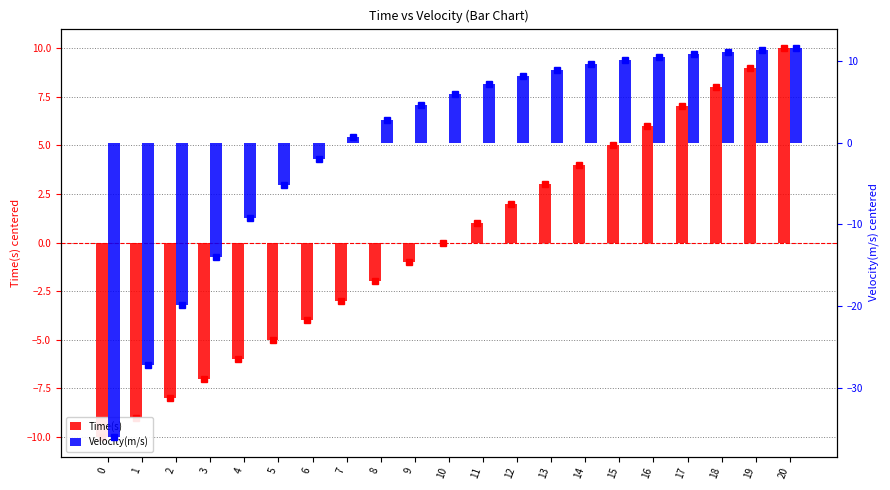

Are the bars grouped side by side (vs. stacked)?

Yes